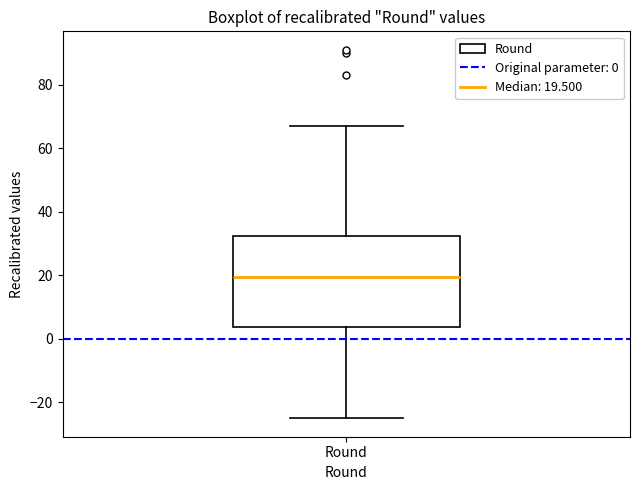

Read this box plot against the y-axis: the position of the median line, the range covered by the box, and the ends of both whiskers. The values are not printed on the chart, so give them approximately, as read against the axis.

median 20, box 4 to 32, whiskers -24 to 68